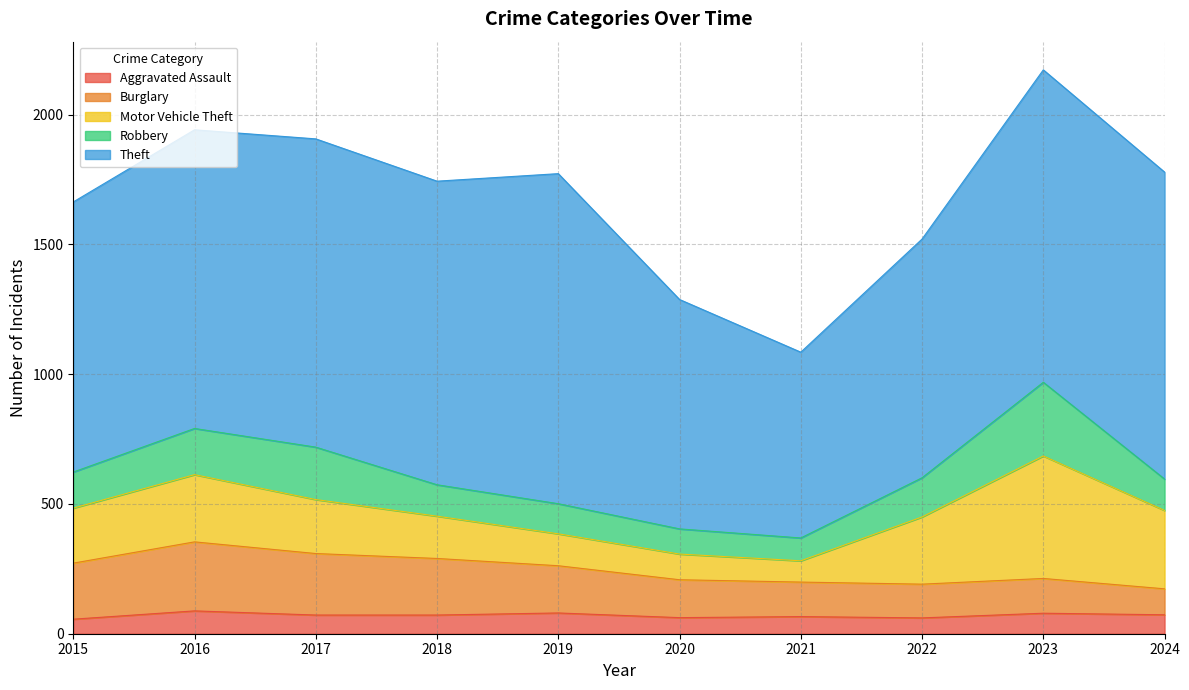

How many data points does each series have?

10